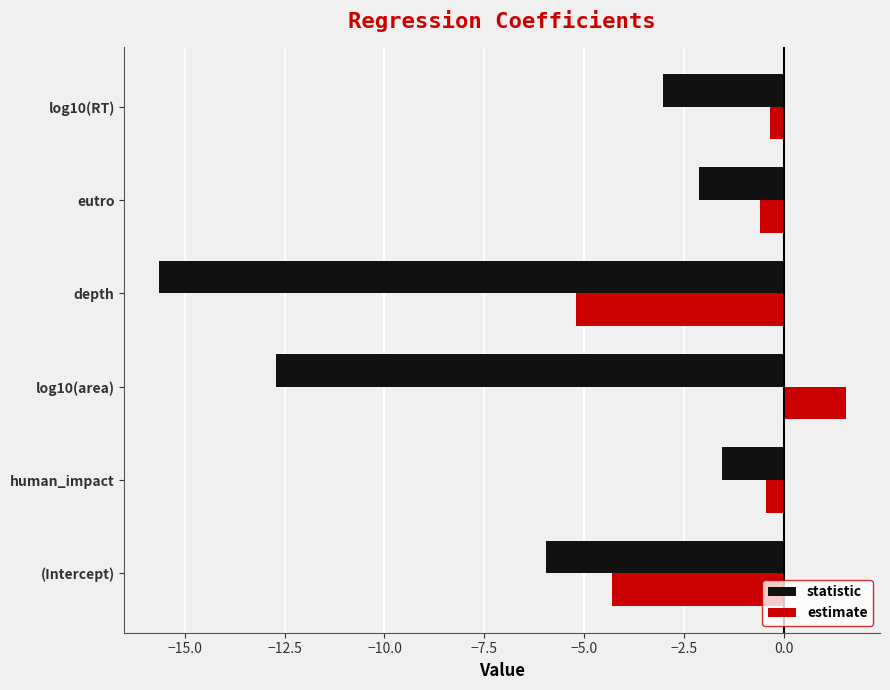

Count the number of data series in this chart.

2